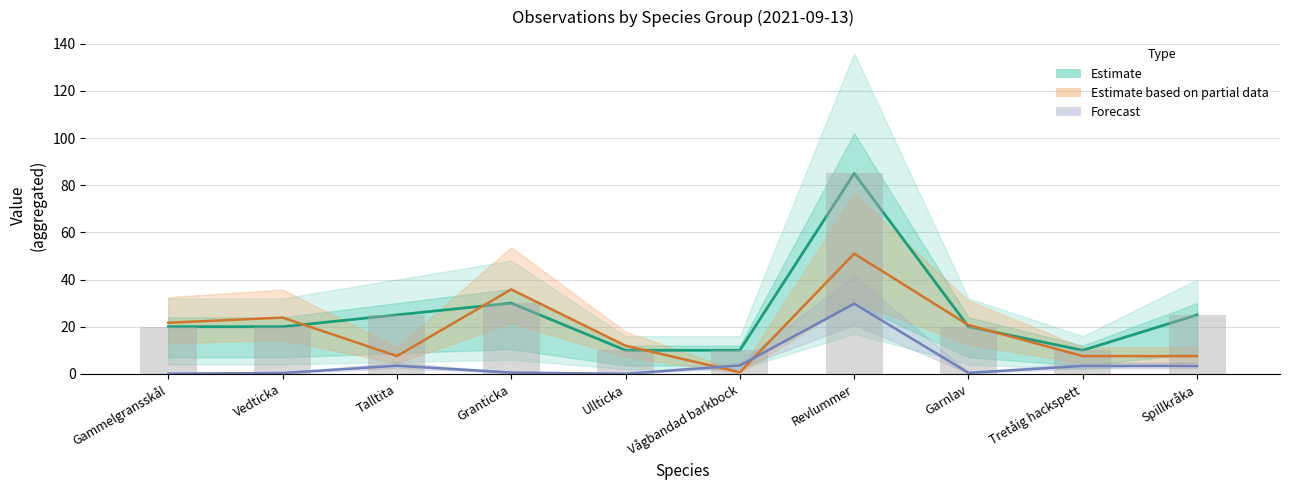

The Estimate series shows 12.8 at Talltita. True or false?

False